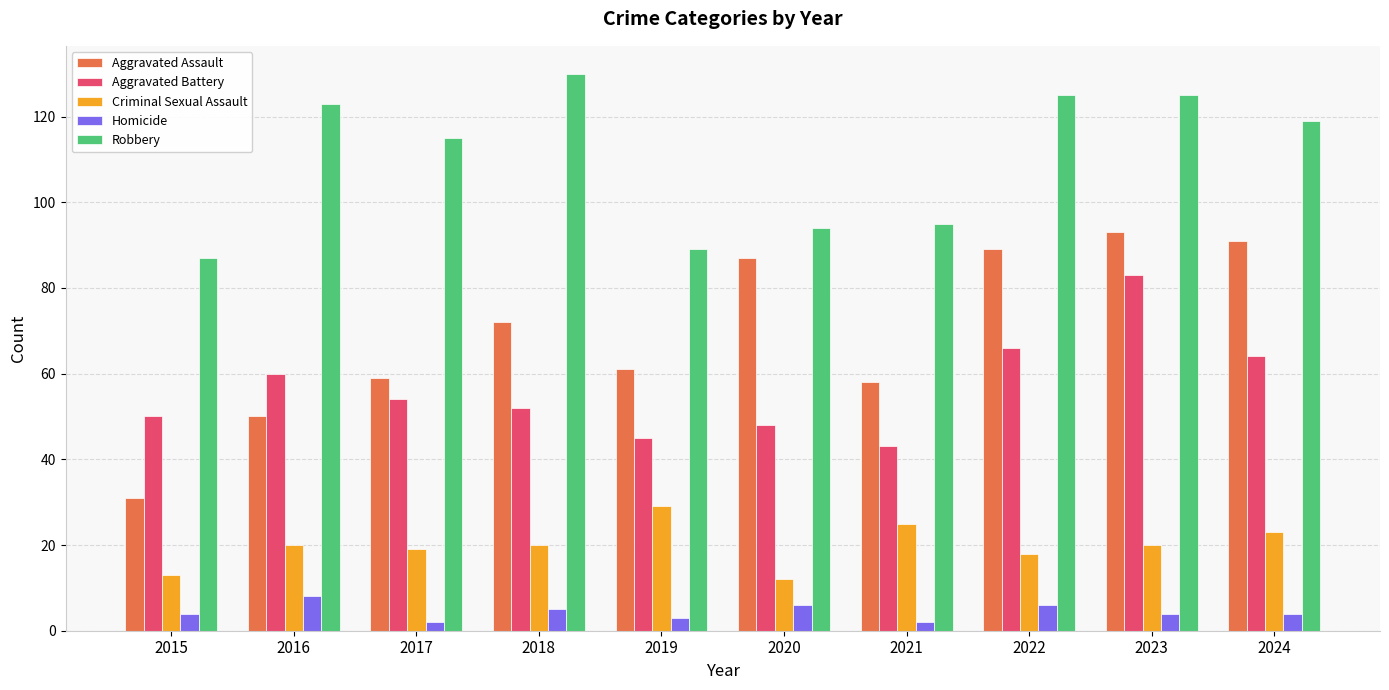

Rank the series by their maximum value, from highest to lowest.

Robbery, Aggravated Assault, Aggravated Battery, Criminal Sexual Assault, Homicide